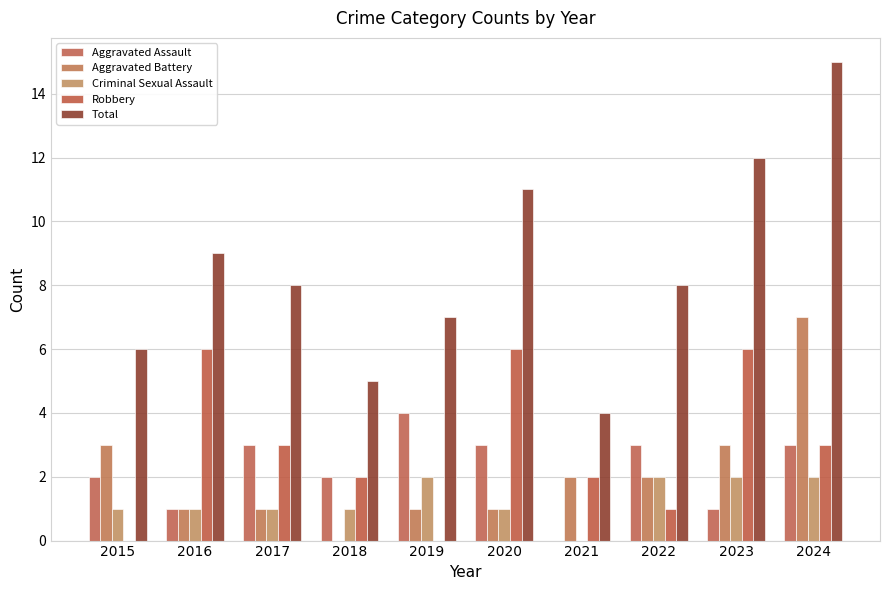

What are all the series names shown in the legend?

Aggravated Assault, Aggravated Battery, Criminal Sexual Assault, Robbery, Total